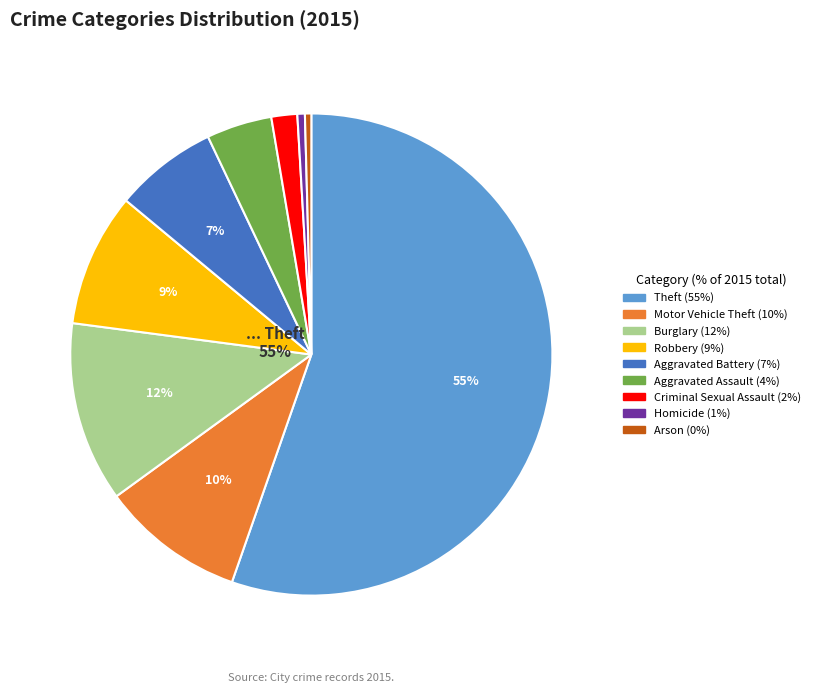

What percentage is the Theft slice, to the nearest percent?

55%